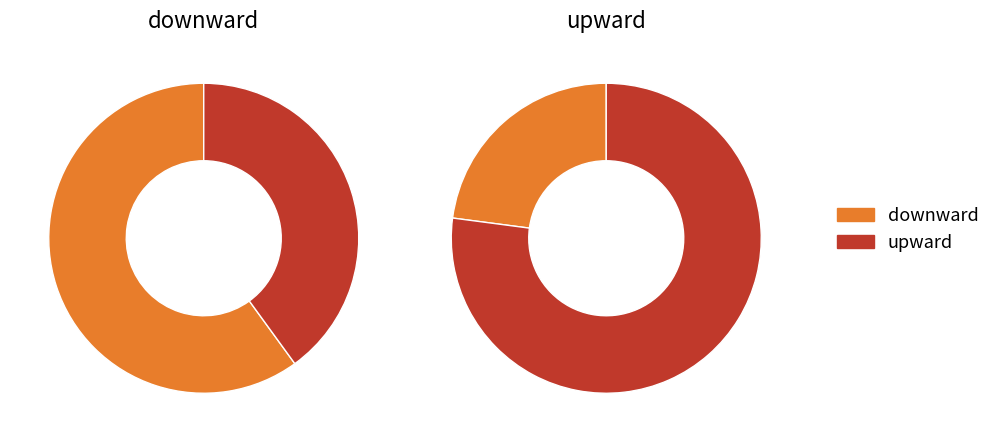

What percentage do upward and downward together represent?

100.0%